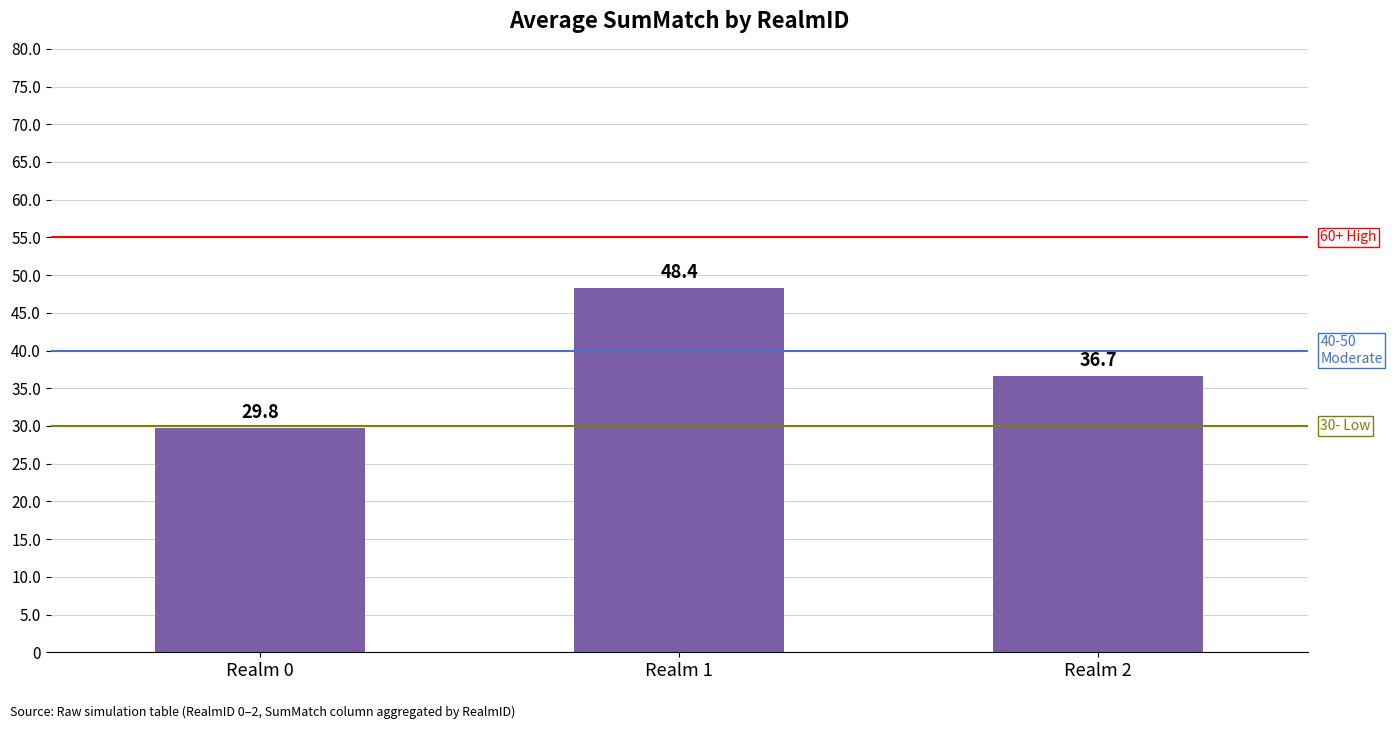

Count the number of data series in this chart.

1